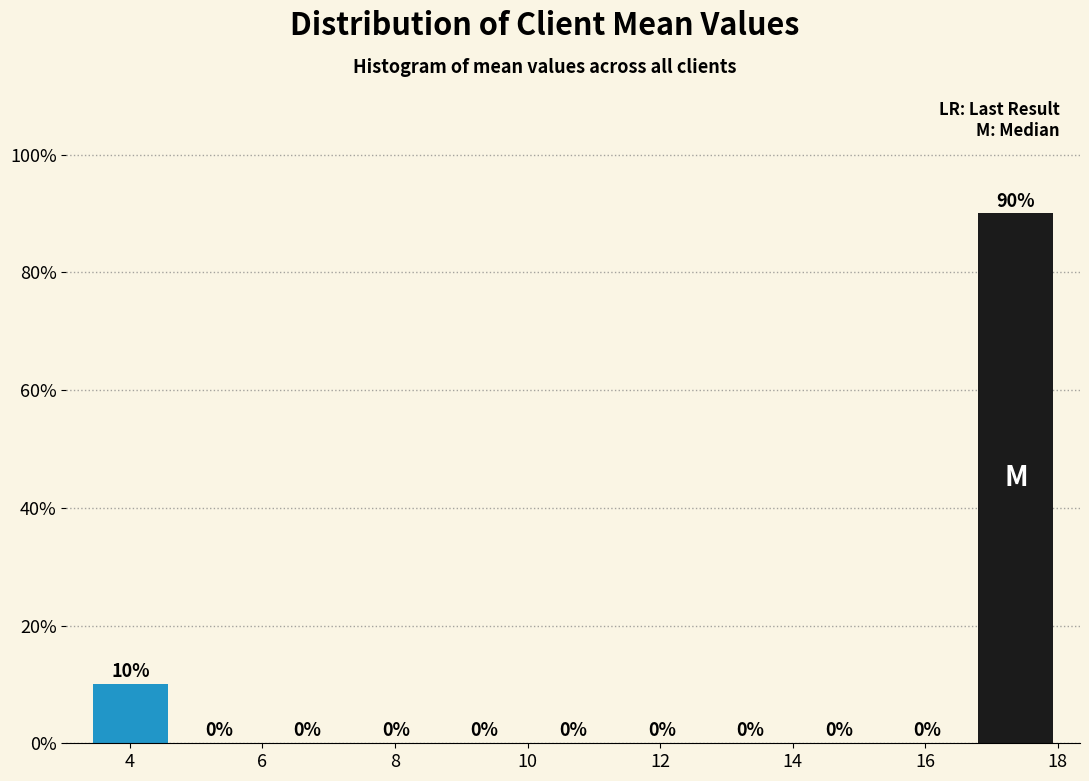

Reading left to right, transcribe this chart: for each bar, give the range it covers on the x-axis and its height. The bar edges are not printed on the chart, so give them approximately, as read against the axis.

3.4 to 4.6: 10
4.6 to 6.0: 0
6.0 to 7.4: 0
7.4 to 8.6: 0
8.6 to 10.0: 0
10.0 to 11.4: 0
11.4 to 12.6: 0
12.6 to 14.0: 0
14.0 to 15.4: 0
15.4 to 16.6: 0
16.6 to 18.0: 90